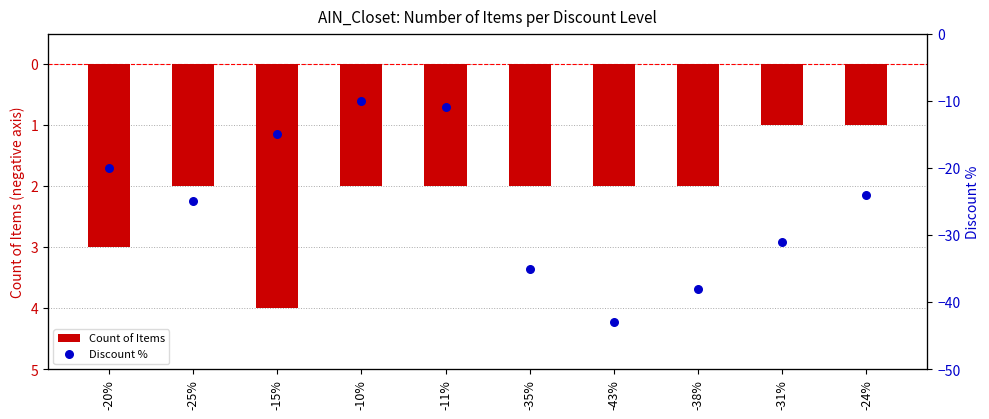

What is the total value across all series at -31%?

-32